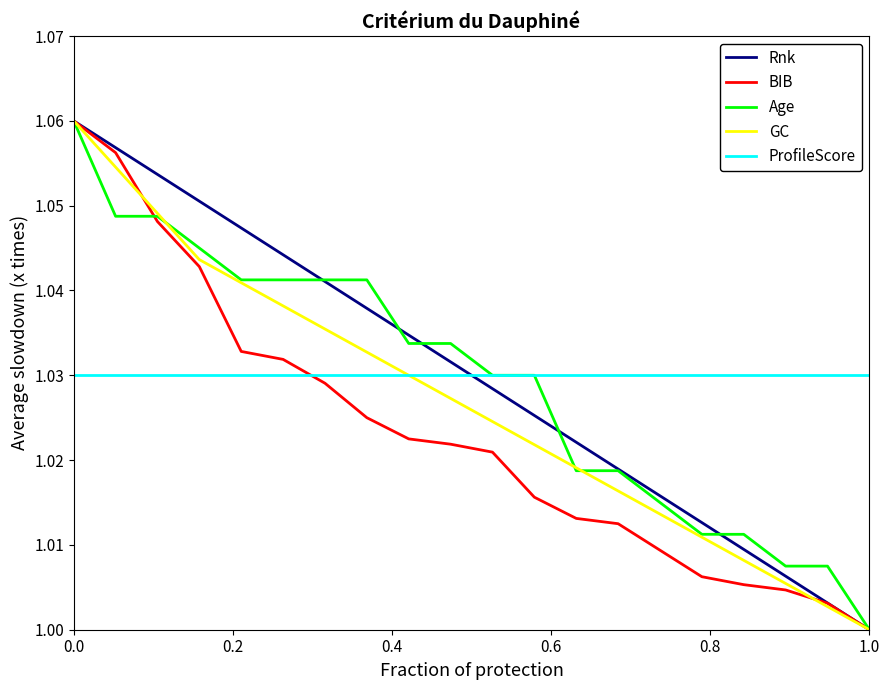

True or false: ProfileScore and BIB intersect in this chart.

True